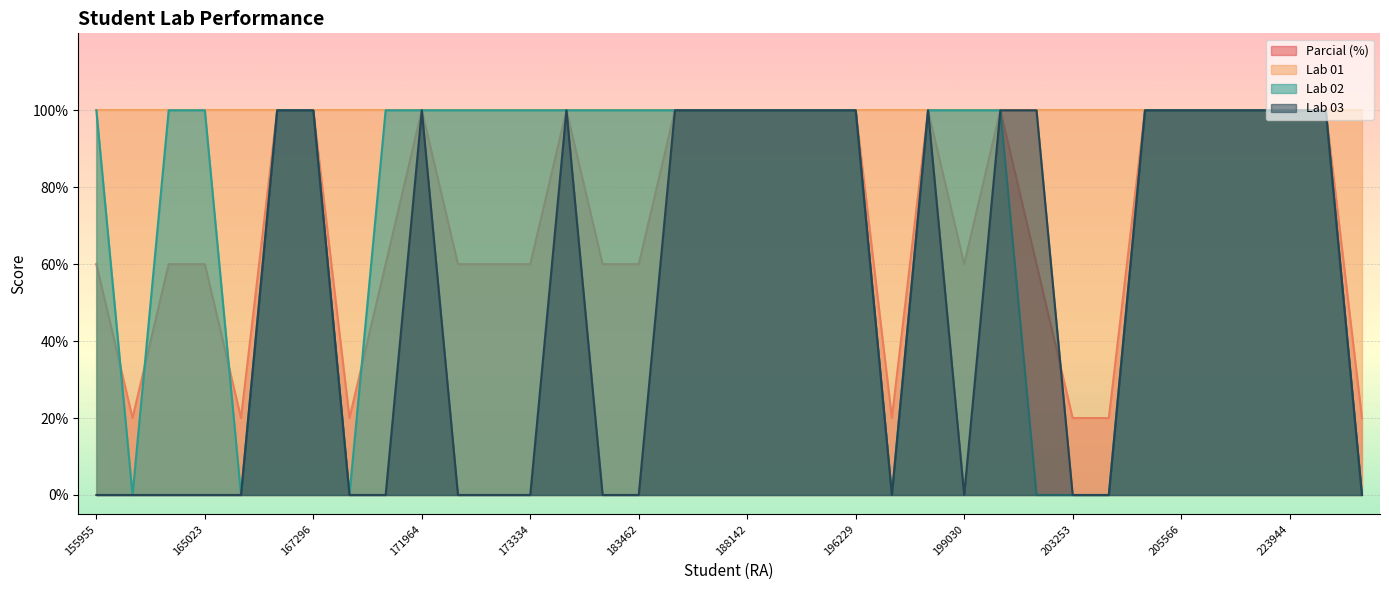

At which label does Parcial (%) reach its peak?

166639